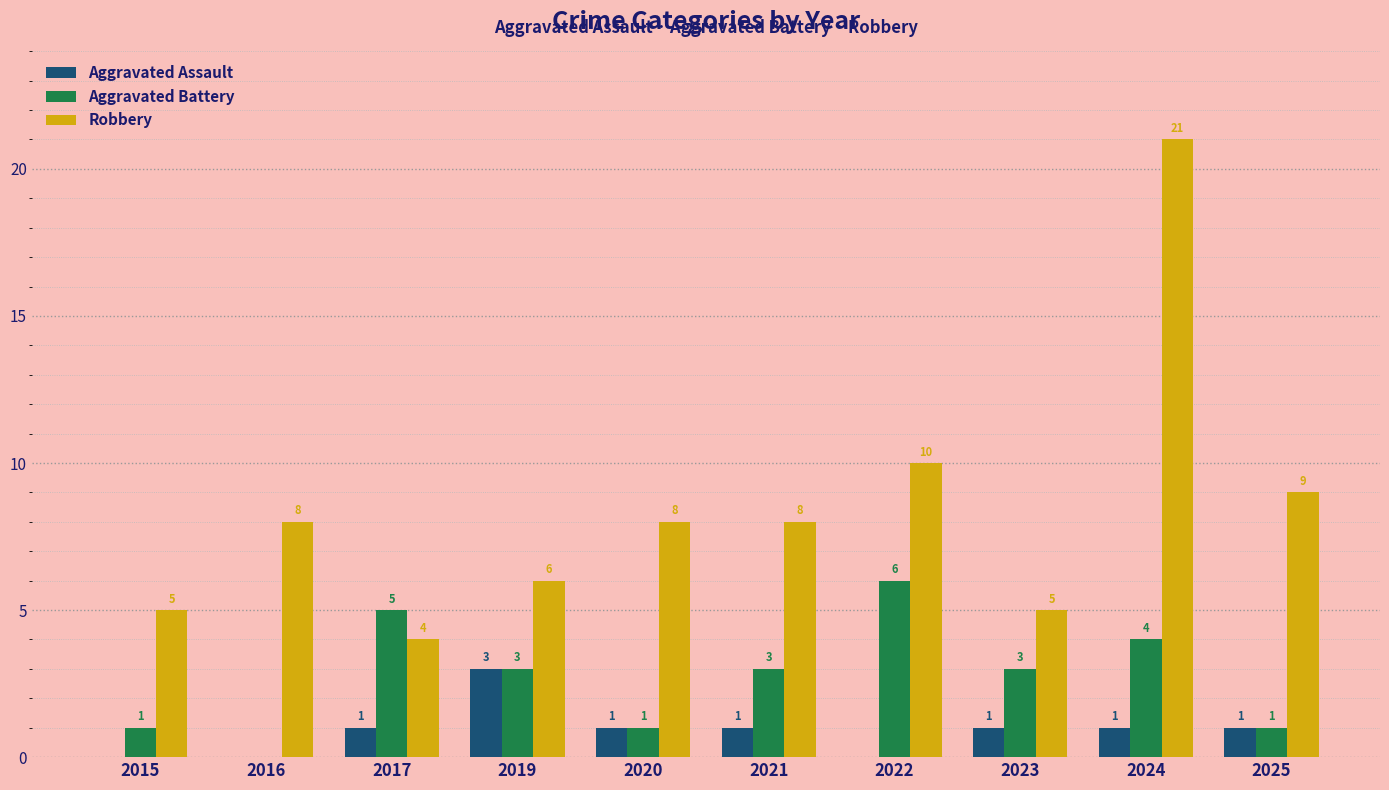

At which label is Robbery closest to 12?

2022